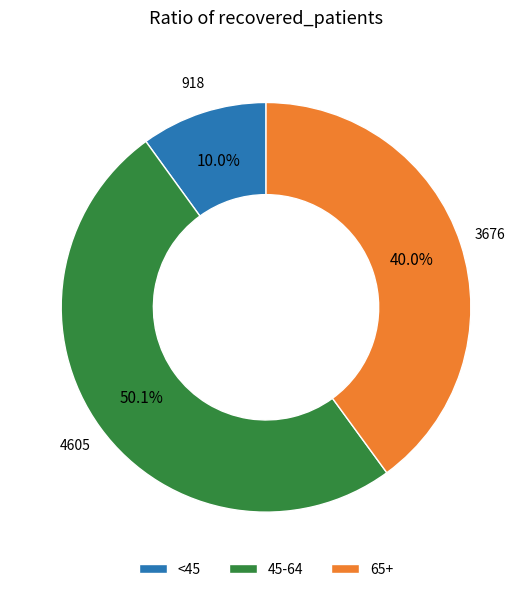

What is the largest slice in the pie chart?

45-64